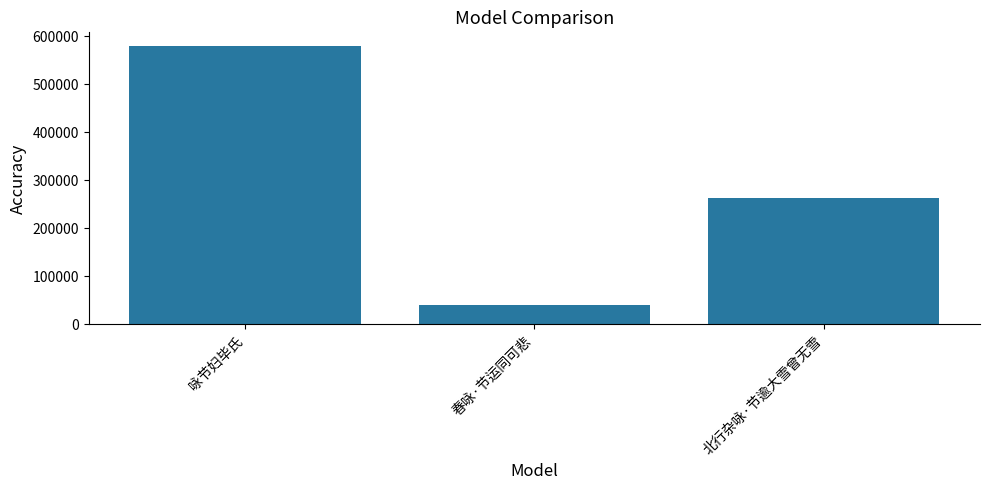

What is the value of the 2nd bar from the left?

39558